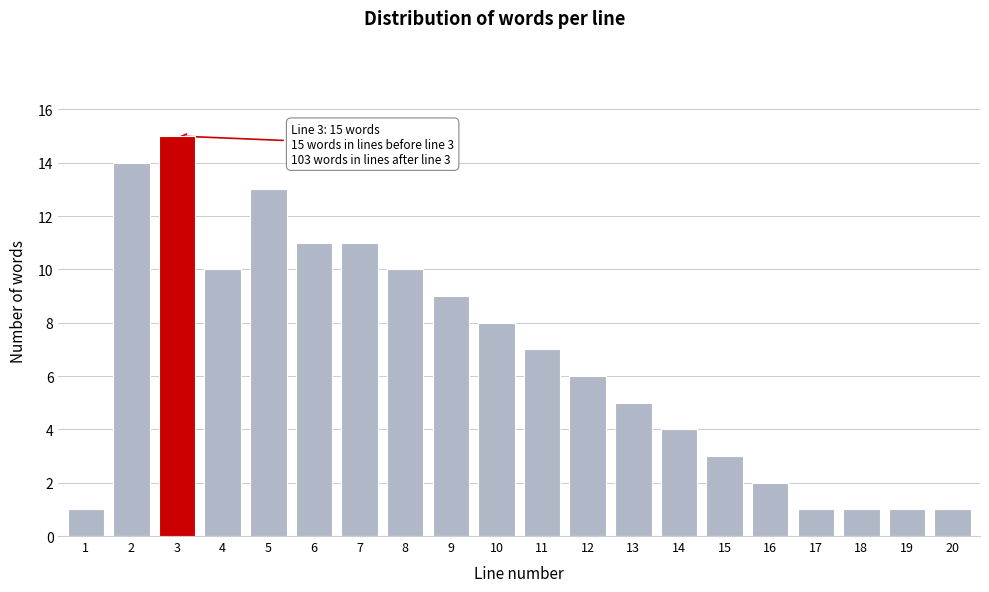

Reading left to right, what are all the values shown in this chart?

1=1	2=14	3=15	4=10	5=13	6=11	7=11	8=10	9=9	10=8	11=7	12=6	13=5	14=4	15=3	16=2	17=1	18=1	19=1	20=1